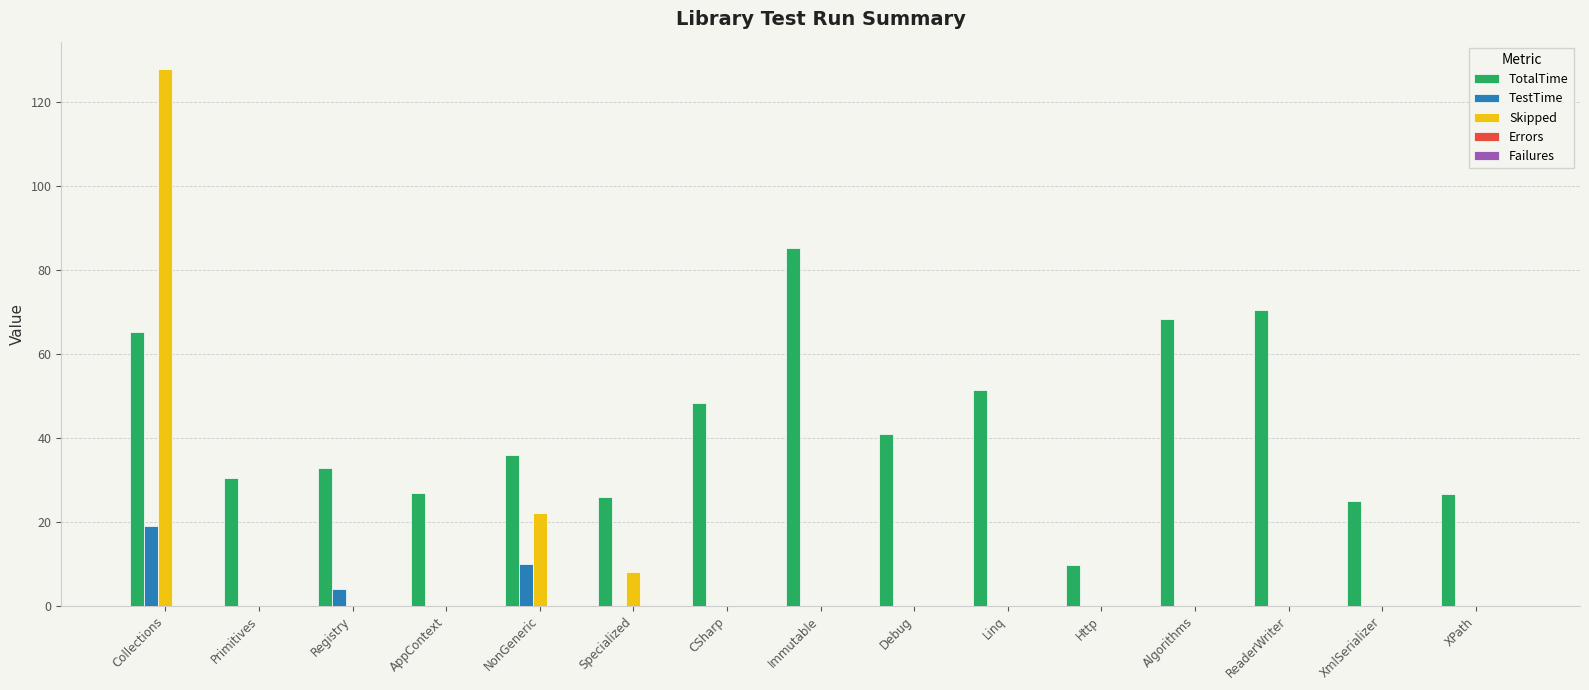

Count the number of categories in the chart.

15